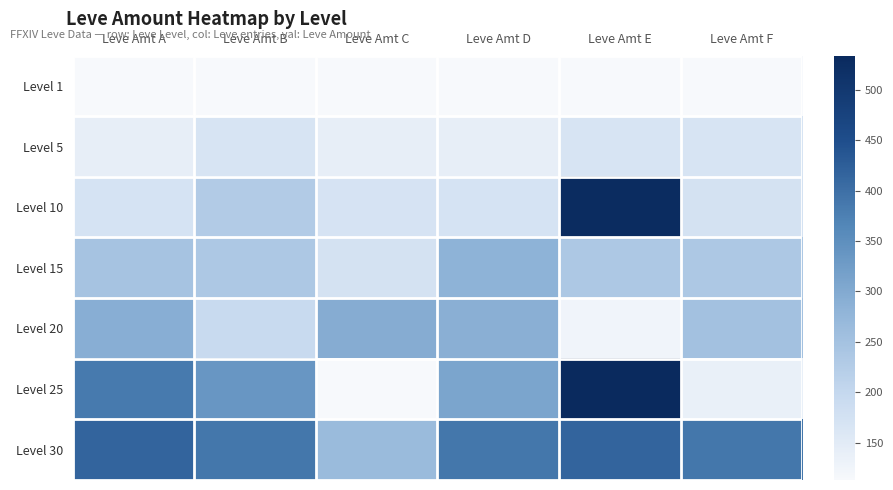

List the series in order of their peak value, highest first.

Level 25, Level 10, Level 30, Level 20, Level 15, Level 5, Level 1